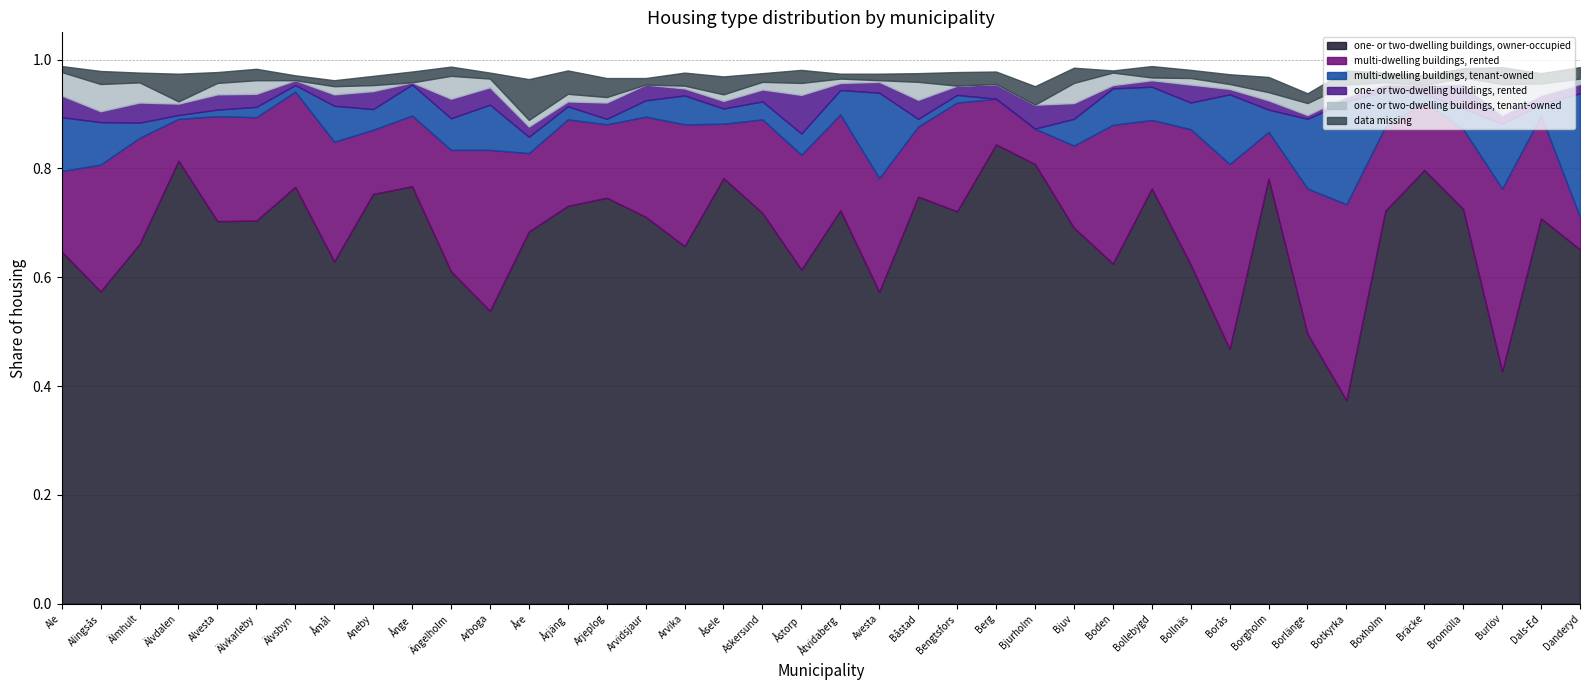

What is the total value across all series at Älvdalen?

1.0